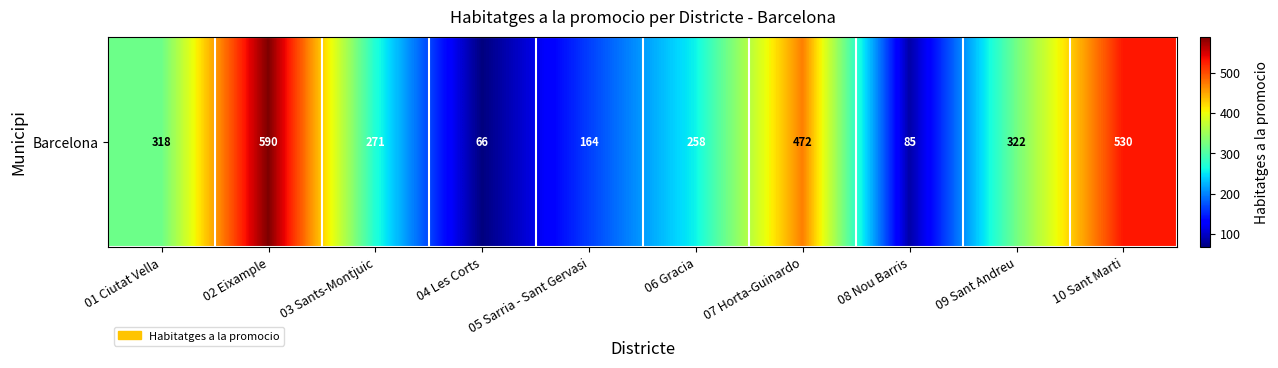

Reading right to left, transcribe all the data shown in this chart.

530	322	85	472	258	164	66	271	590	318